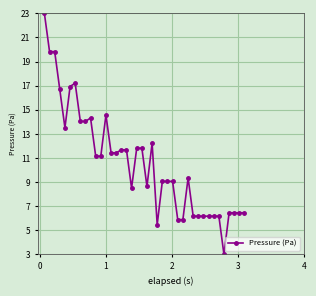

What is the maximum value shown in the chart?

23.0